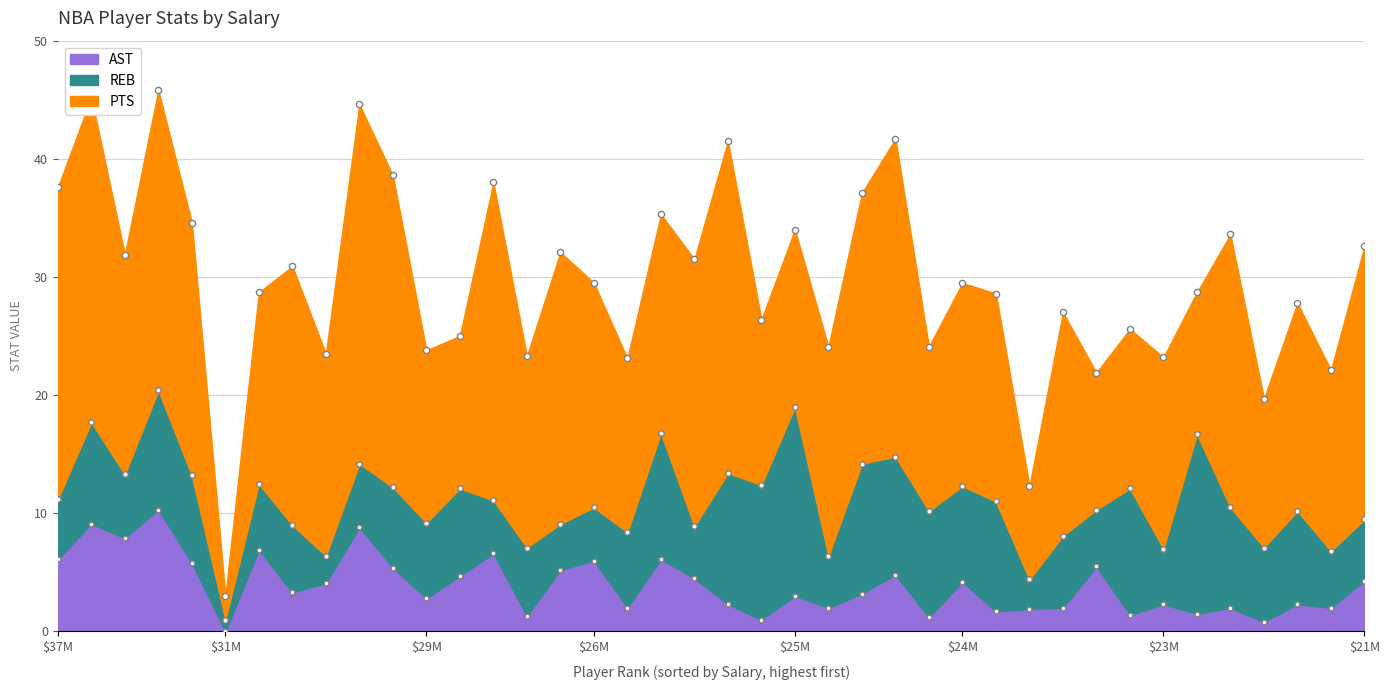

What is the total value across all series at 23114066?

23.2